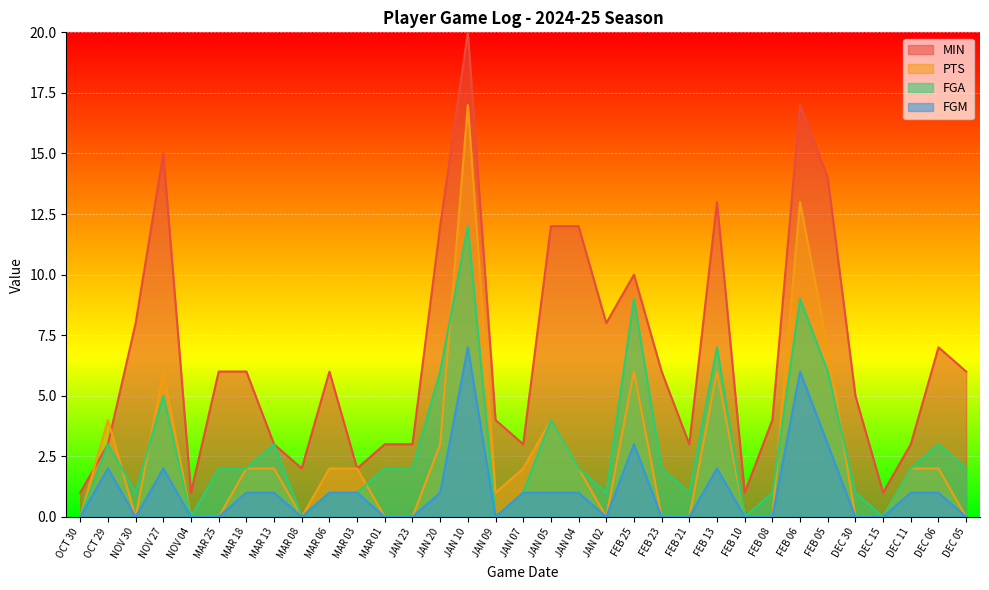

The PTS series shows 10 at NOV 27. True or false?

False